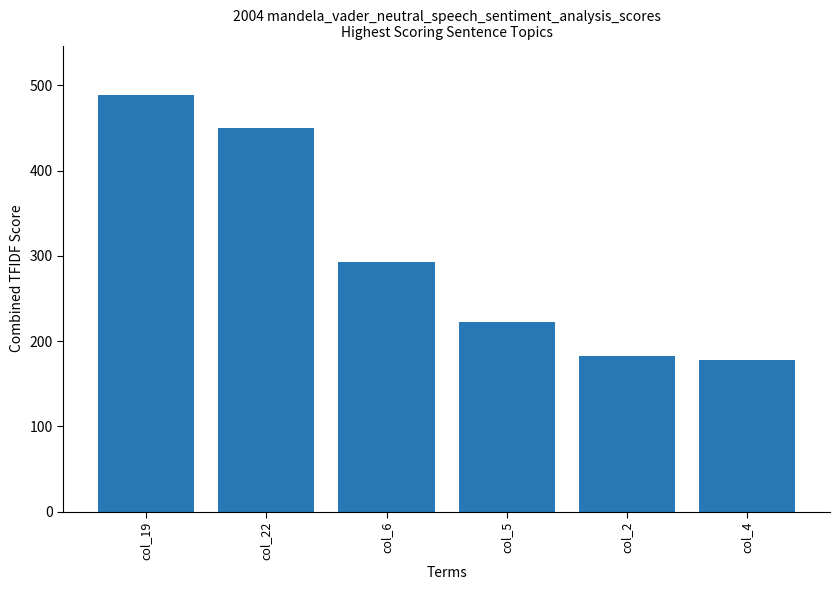

Reading right to left, list all the values displayed in this chart.

177.5	182.9	222.0	293.3	450.6	488.1